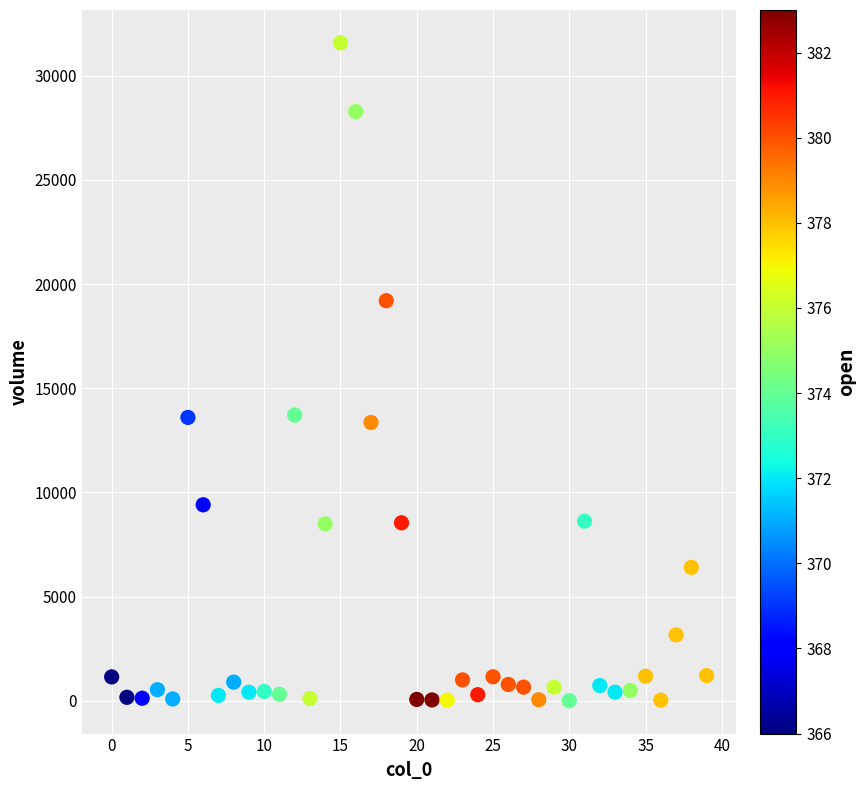

What is the range of Y values (max minus min)?

31579.9